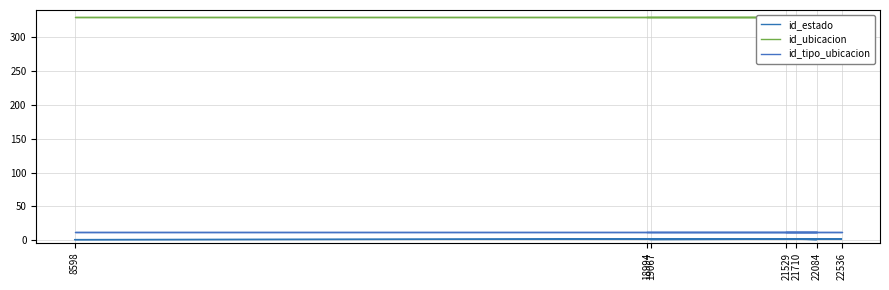

What is the difference between the highest and lowest values at 19067?

329